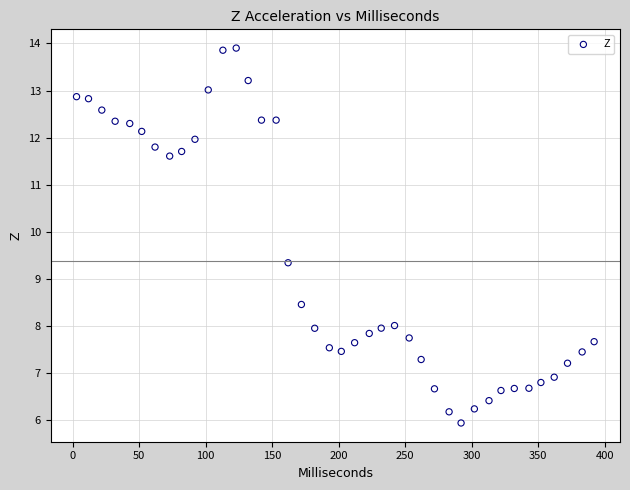

What Y value in the scatter plot is closest to 9?

9.3